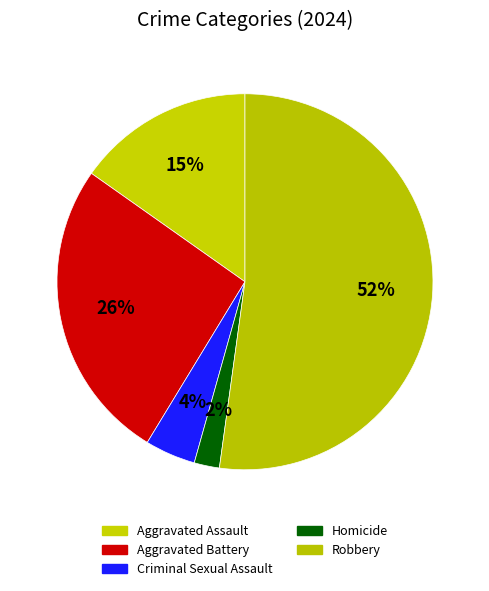

Count the number of slices in the pie.

5